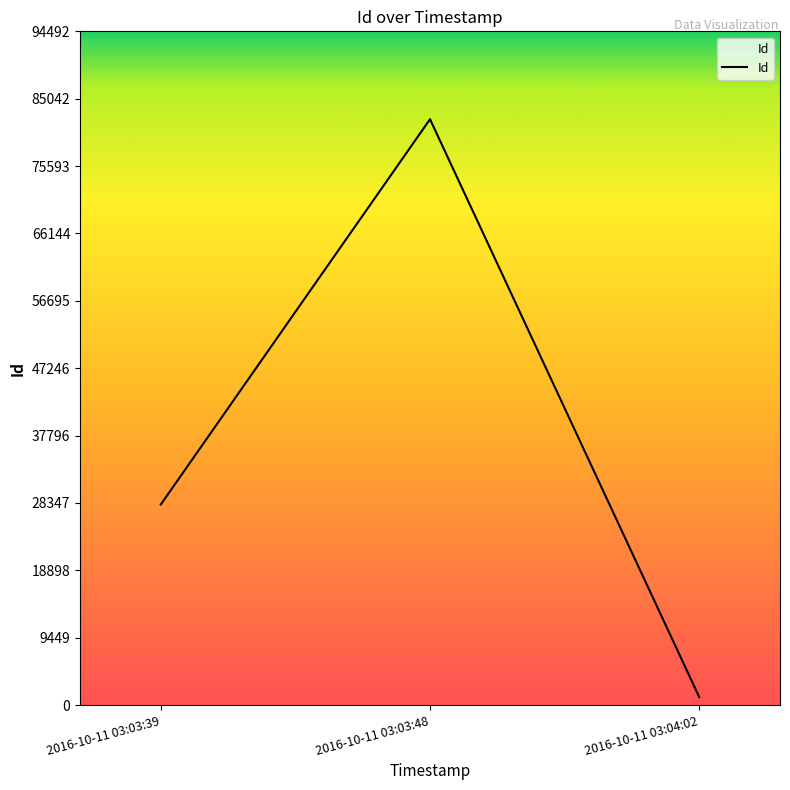

Reading left to right, list all the values displayed in this chart.

28132	82167	1120